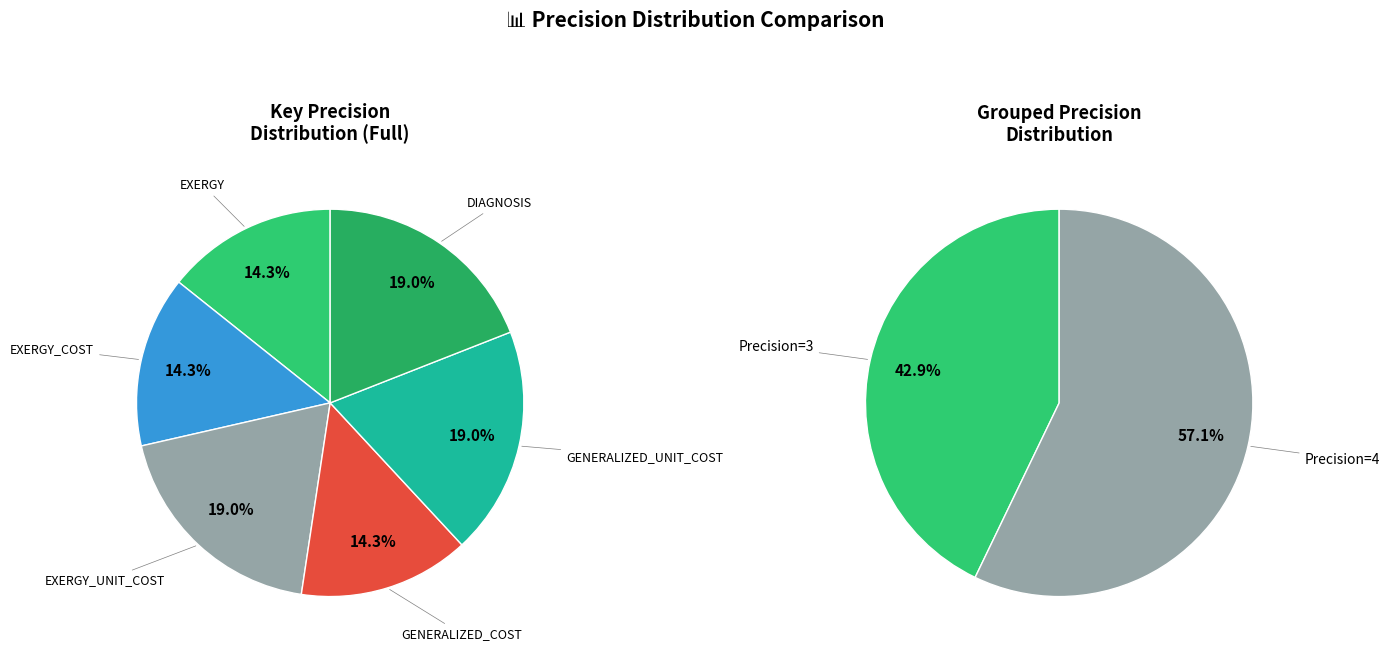

Is it true that EXERGY_COST is 20% of the pie?

False